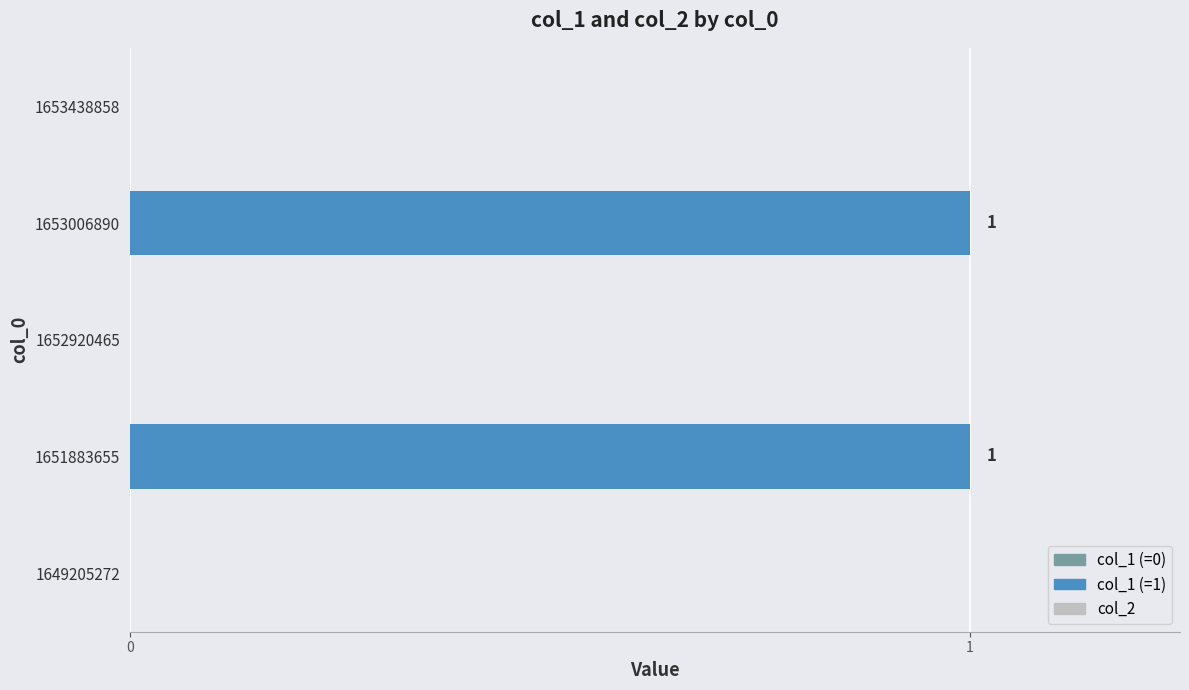

What is the sum of all values?

2